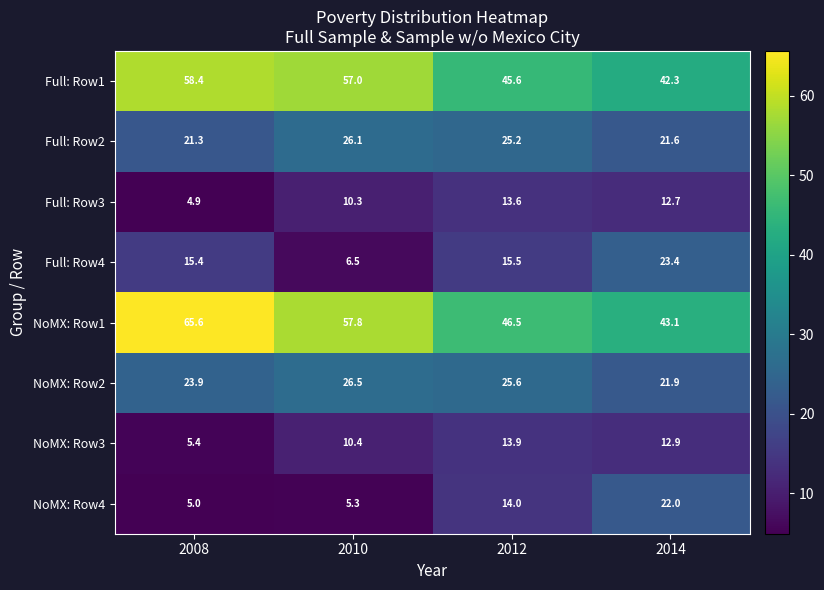

What is the difference between the Full: Row1 values at 2010 and 2008?

1.4